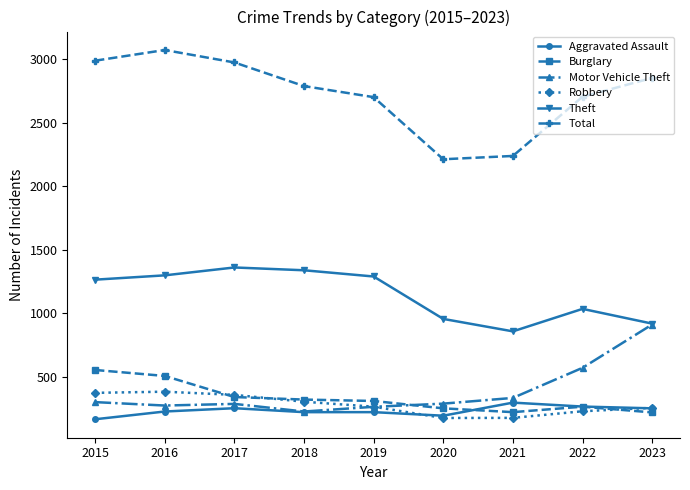

Which series has the widest spread of values?

Total